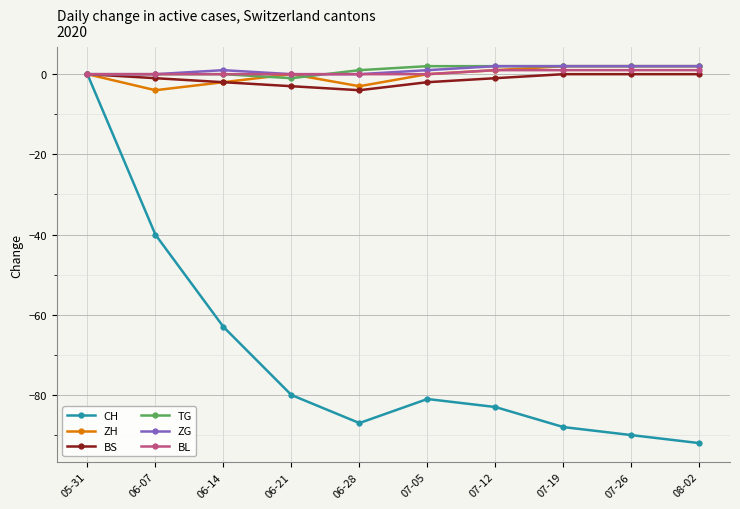

How many values in the TG series are below 2?

5